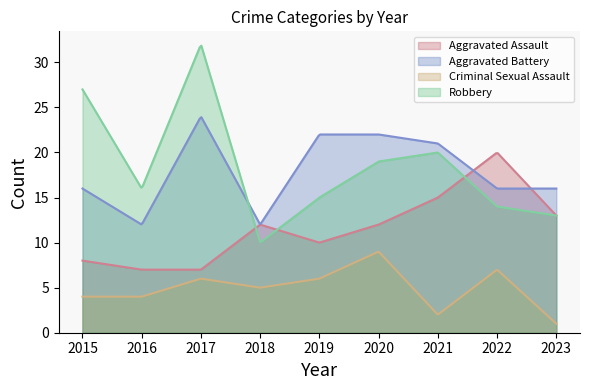

The value of Aggravated Battery at 2016 is 12. True or false?

True